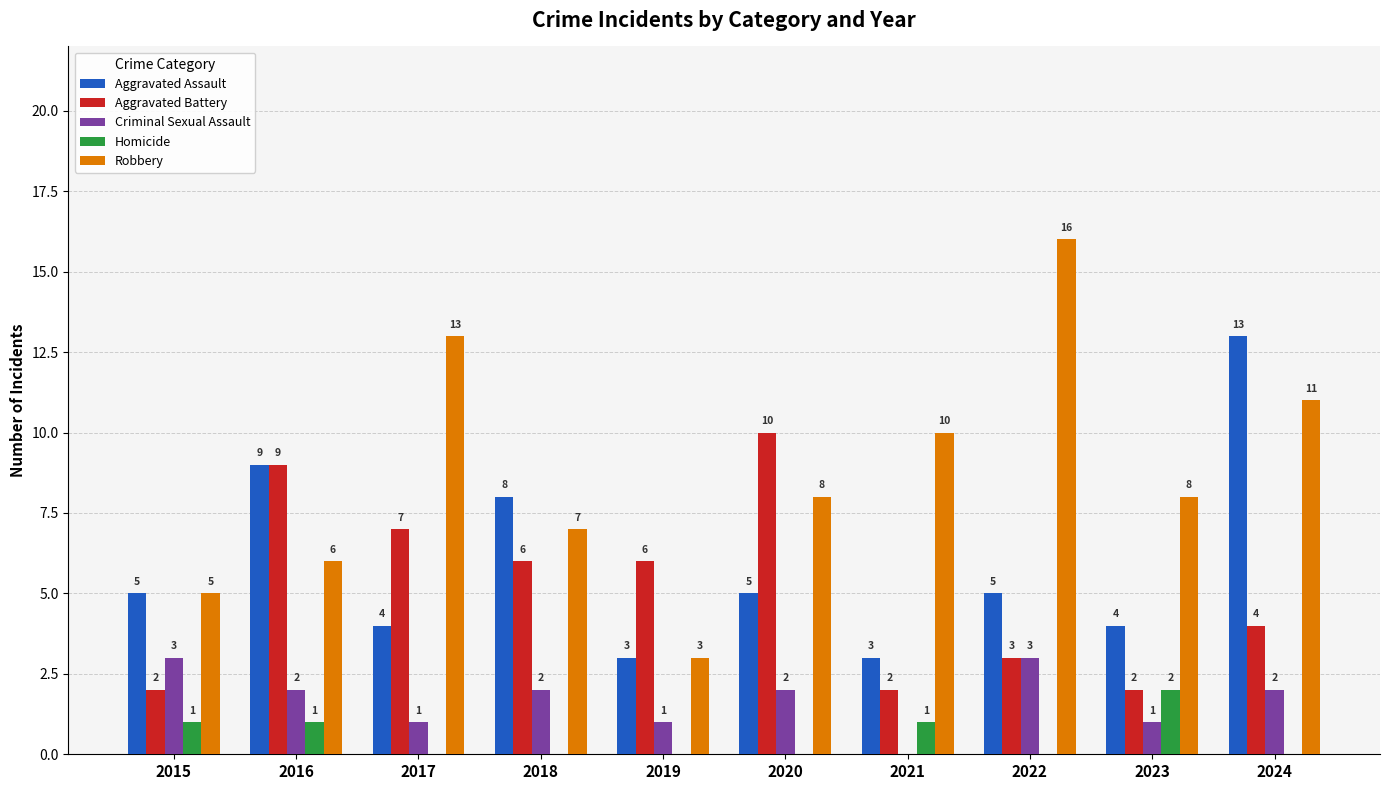

Are the bars grouped side by side (vs. stacked)?

Yes